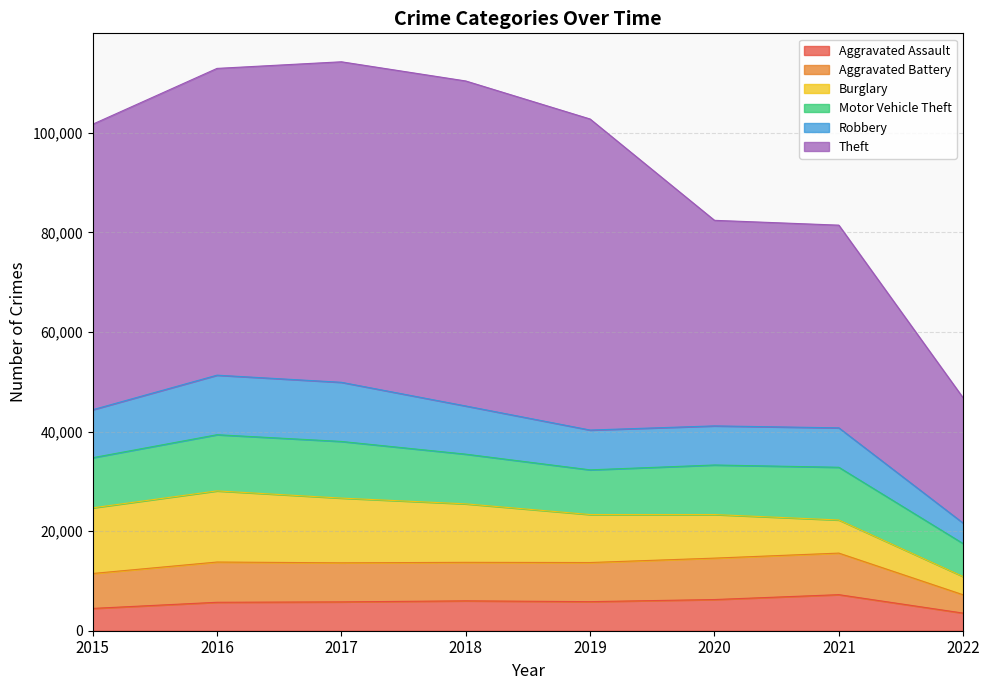

Rank the series by their maximum value, from highest to lowest.

Theft, Burglary, Robbery, Motor Vehicle Theft, Aggravated Battery, Aggravated Assault